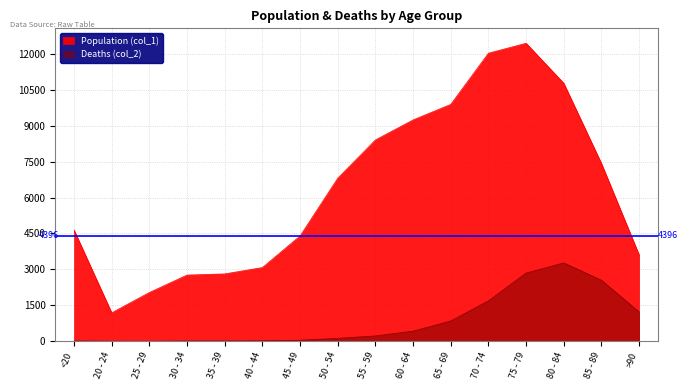

Rank the series by their average value, from highest to lowest.

Population (col_1), Deaths (col_2)